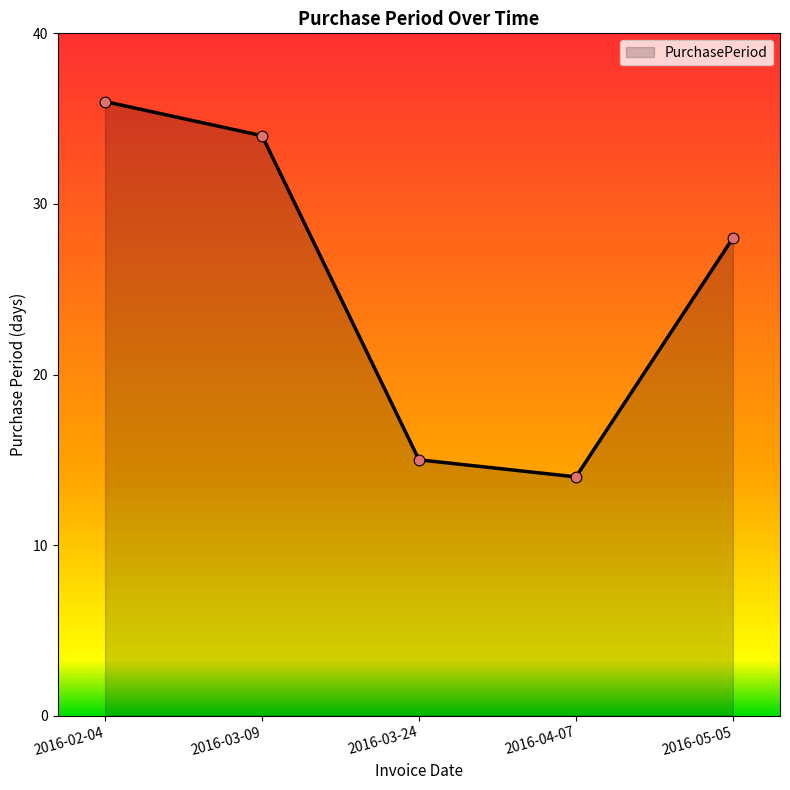

What is the change in value from 2016-03-09 to 2016-05-05?

-6